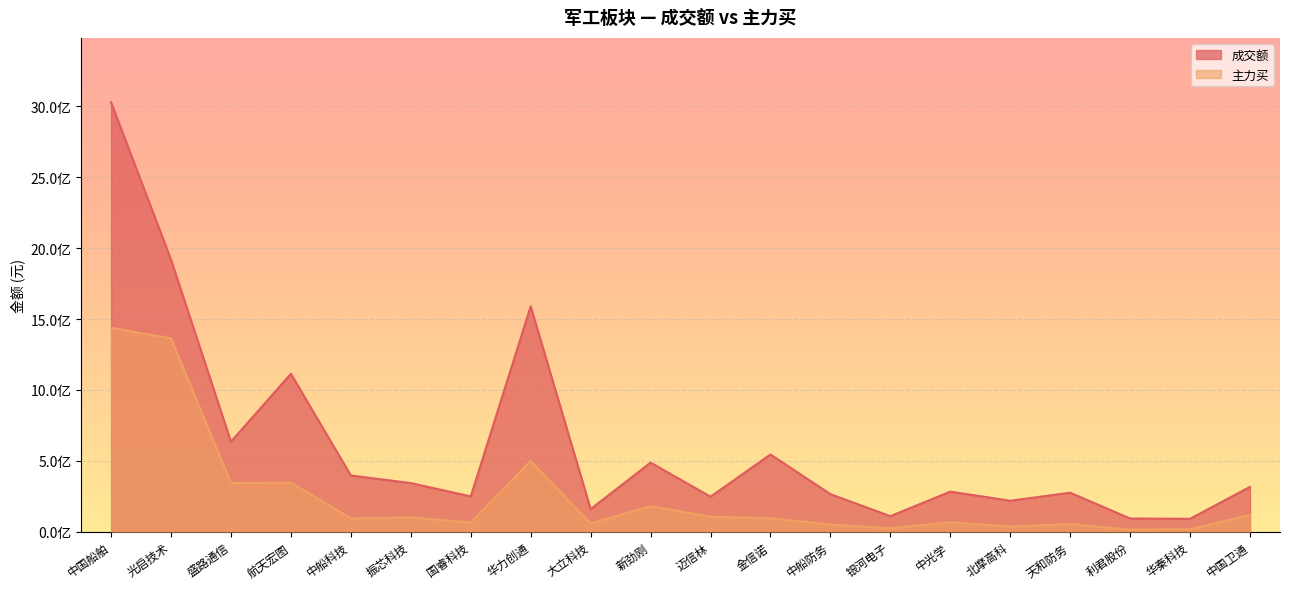

Rank the series by their average value, from highest to lowest.

成交额, 主力买